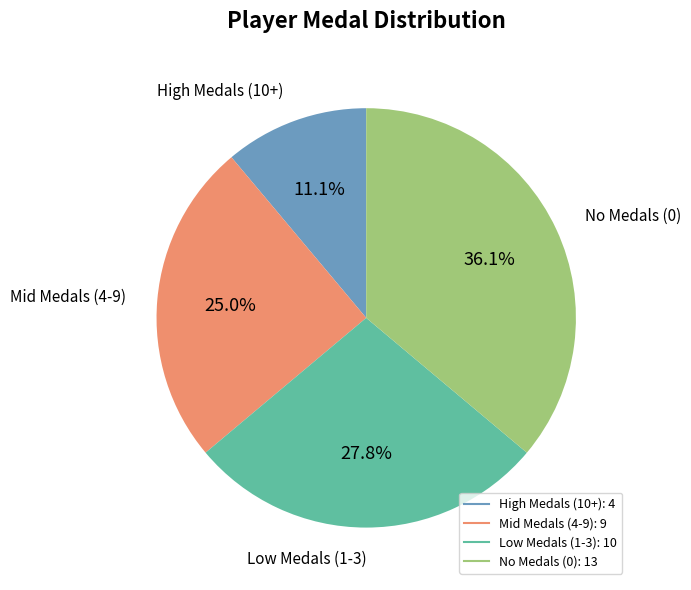

Is there any slice that represents more than half of the pie?

No